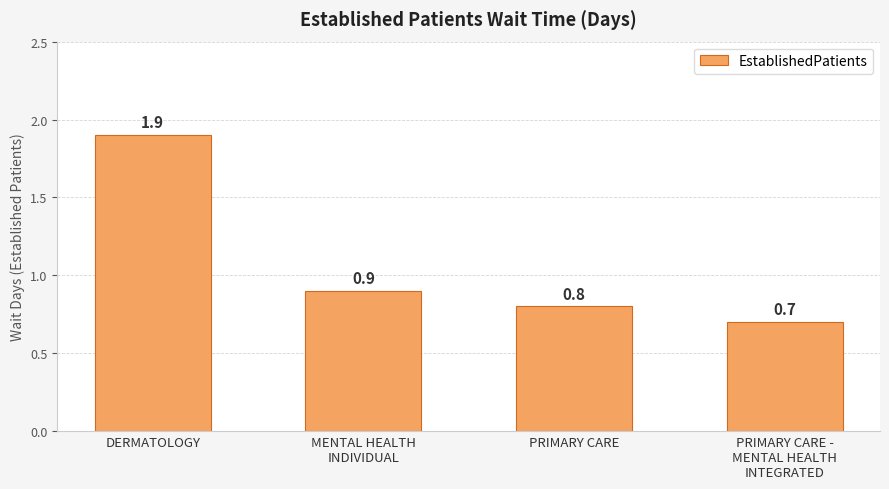

What is the label of the 3rd bar from the left?

PRIMARY CARE